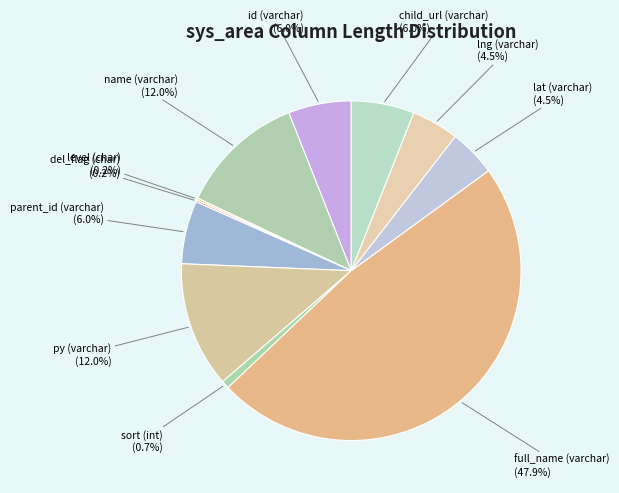

Is lat (varchar) (4.5%) the majority of the pie?

No